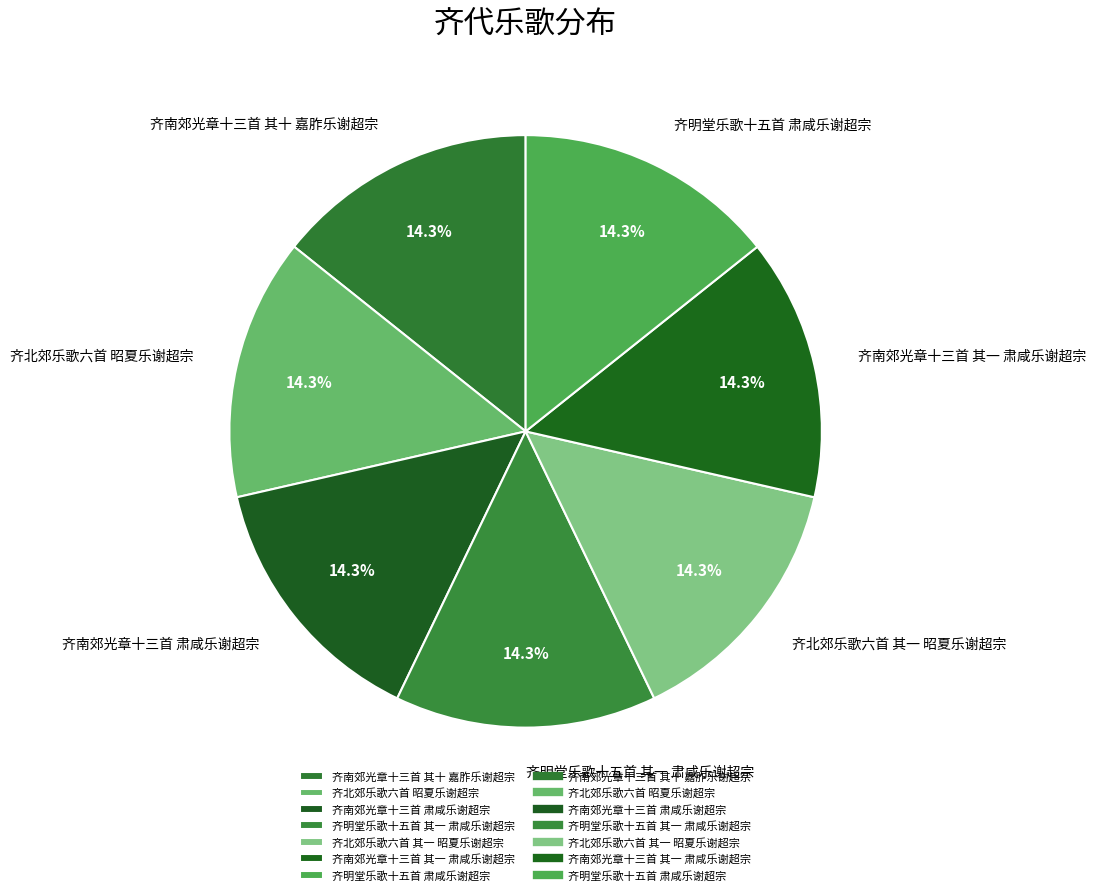

What is the ratio of the value at 齐明堂乐歌十五首 肃咸乐谢超宗 to the value at 齐北郊乐歌六首 其一 昭夏乐谢超宗?

1.0